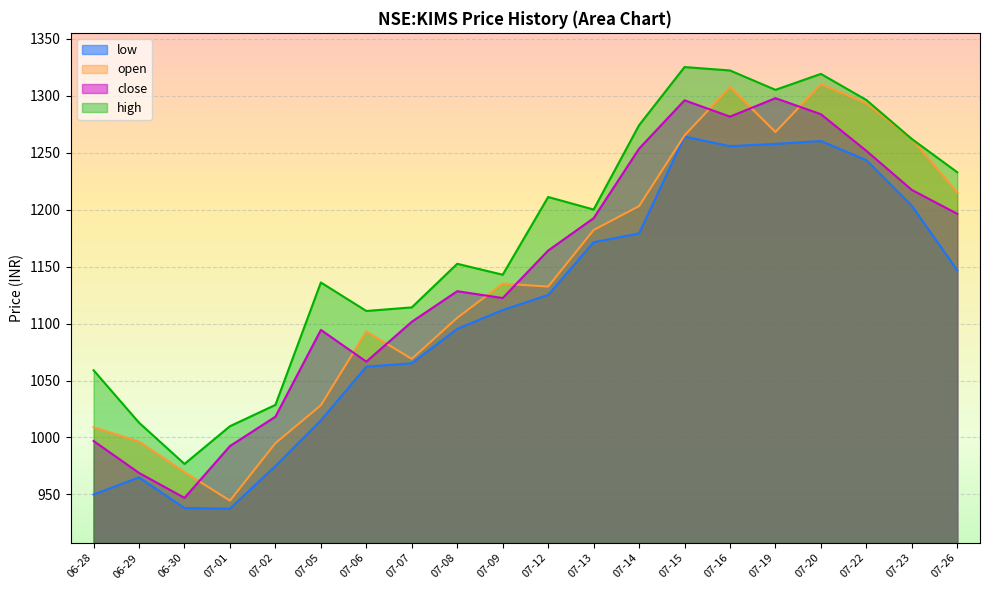

What is the label of the 5th point from the right?

07-19